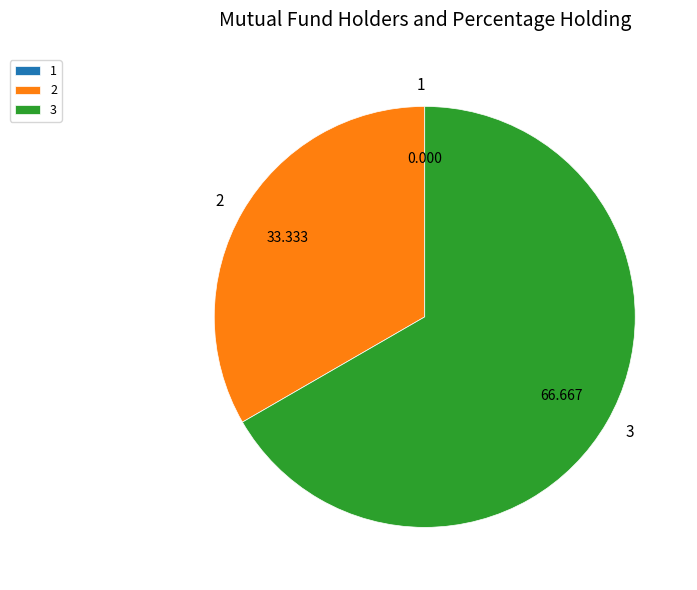

Which slice is the largest?

3